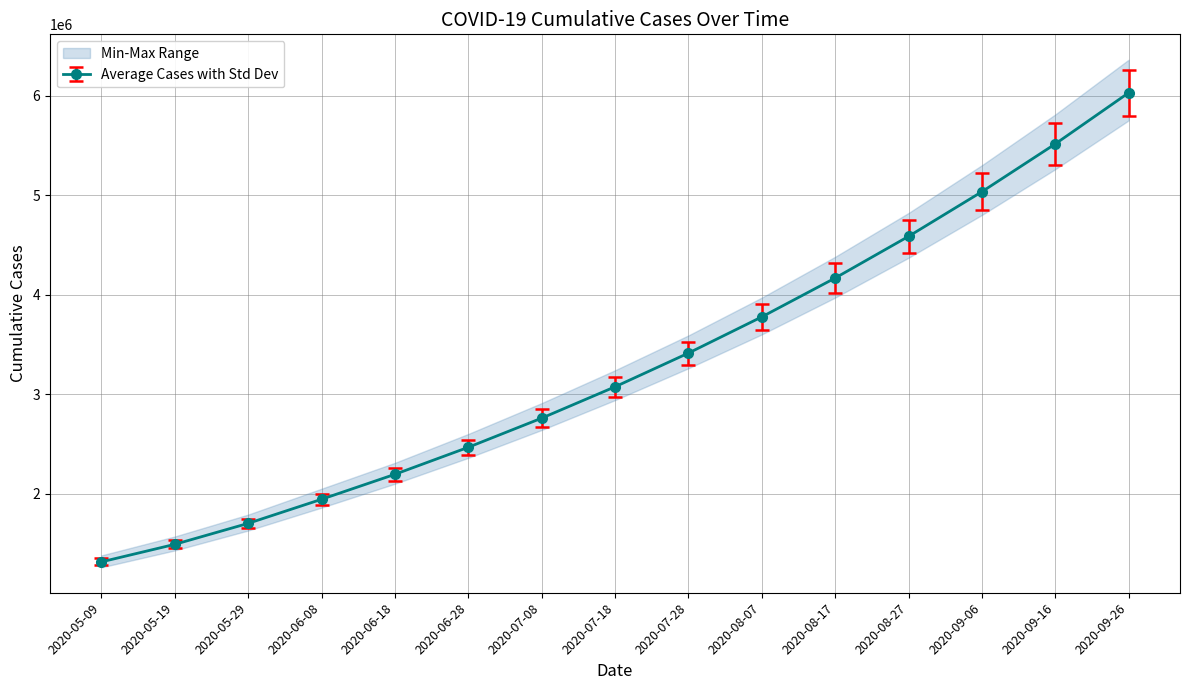

True or false: there are more than 2 points higher than both neighbors.

False